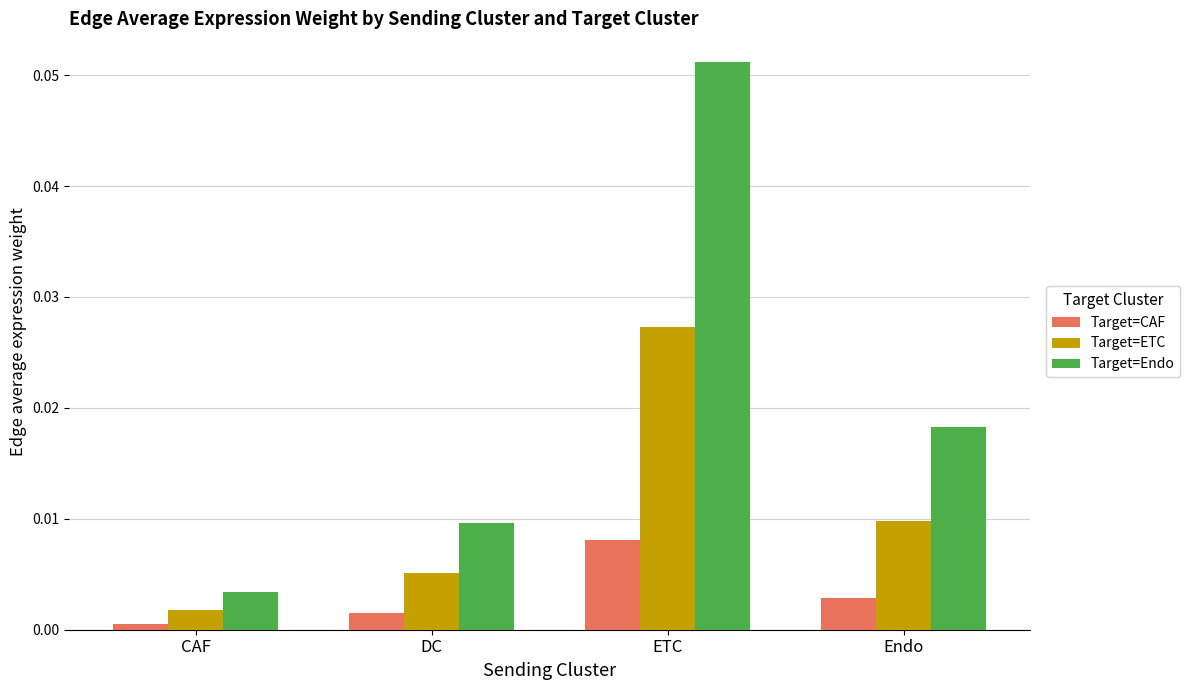

Which category has the highest value in the Target=Endo series?

ETC